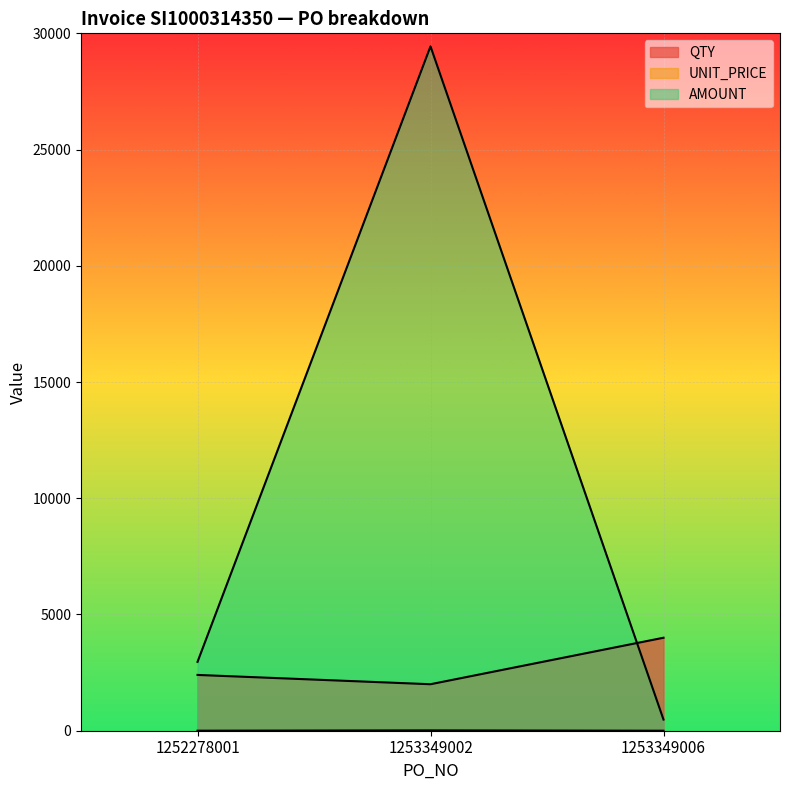

What is the difference between the maximum and minimum values in the QTY series?

2000.0